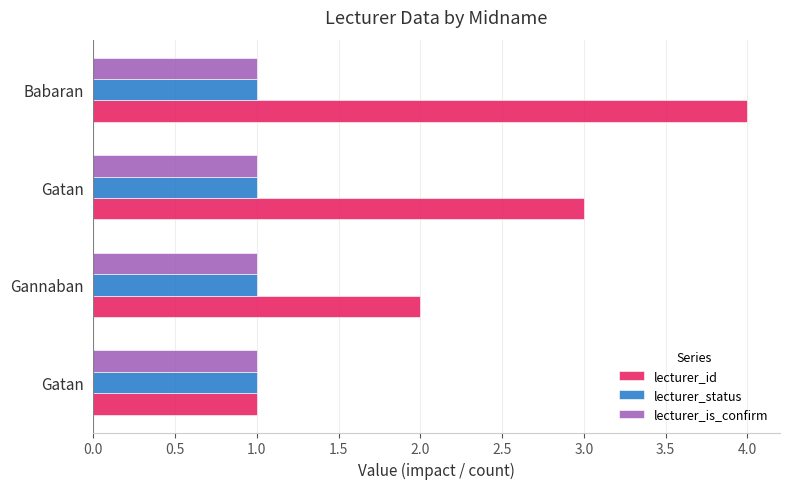

What are all the series names shown in the legend?

lecturer_id, lecturer_status, lecturer_is_confirm